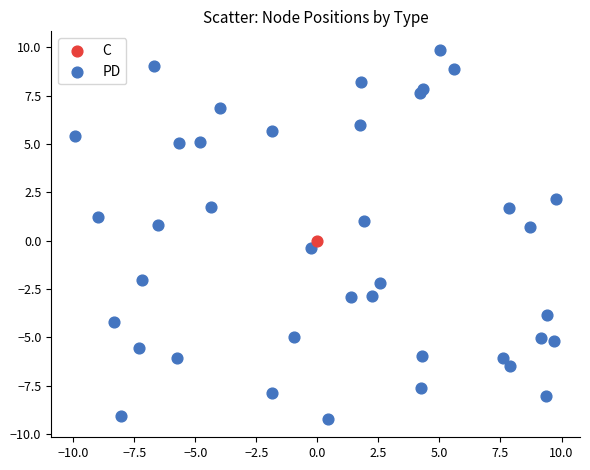

What are all the series names shown in the legend?

C, PD